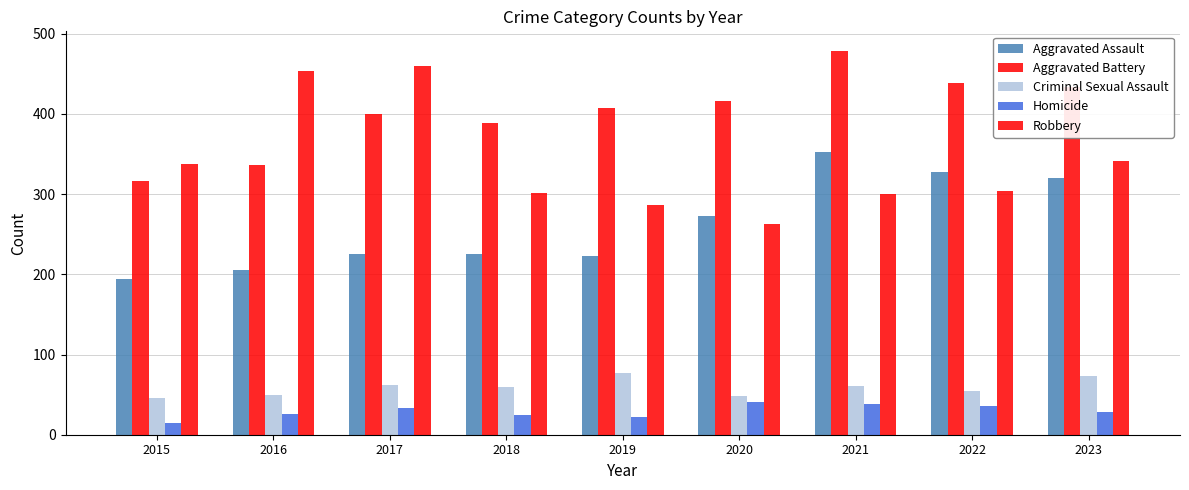

Is it true that Robbery equals 301 at 2018?

True